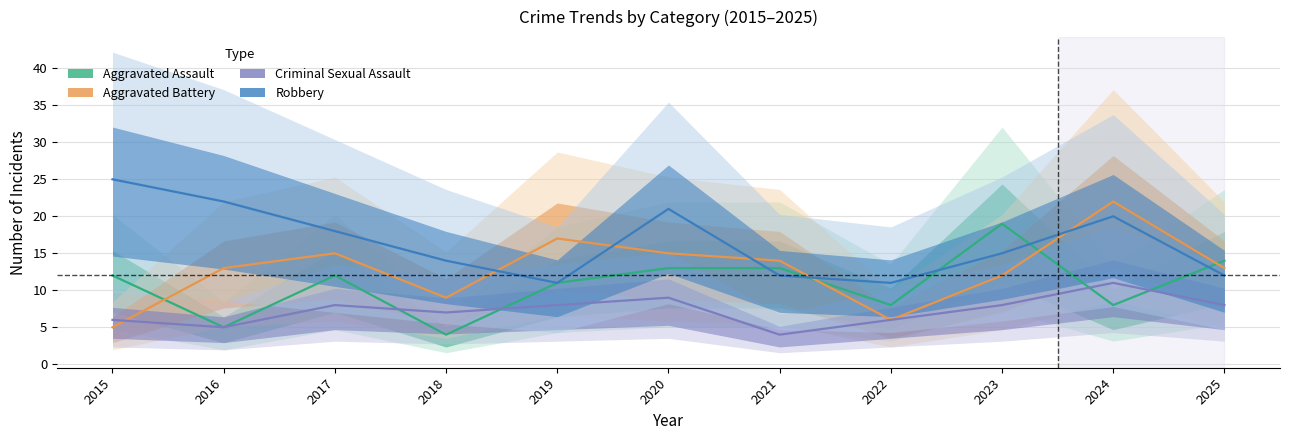

How many data points in Aggravated Battery are above 13?

5